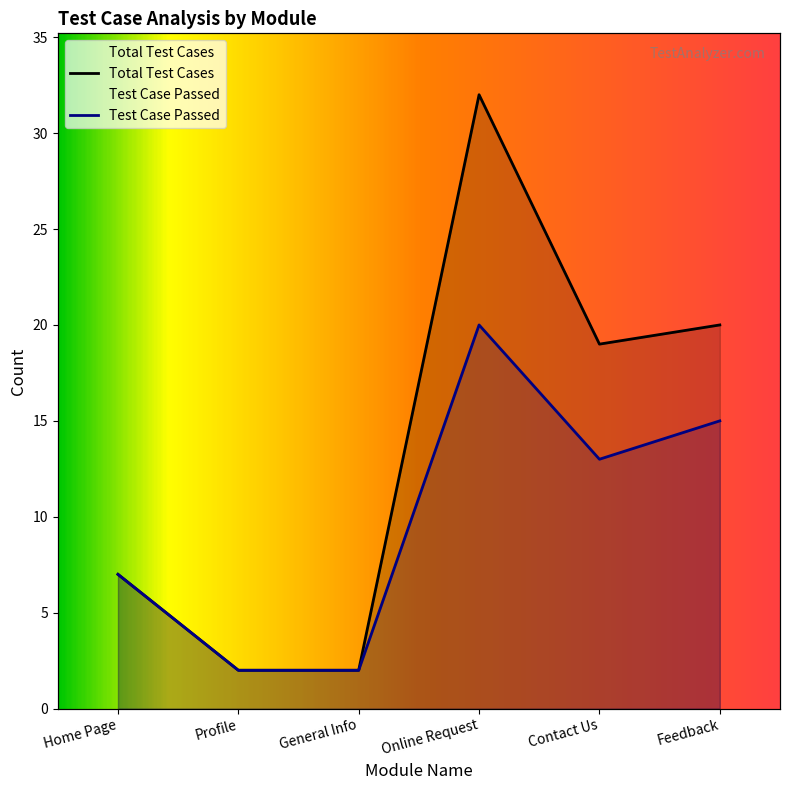

How many interior local peaks does the Test Case Passed series have?

1